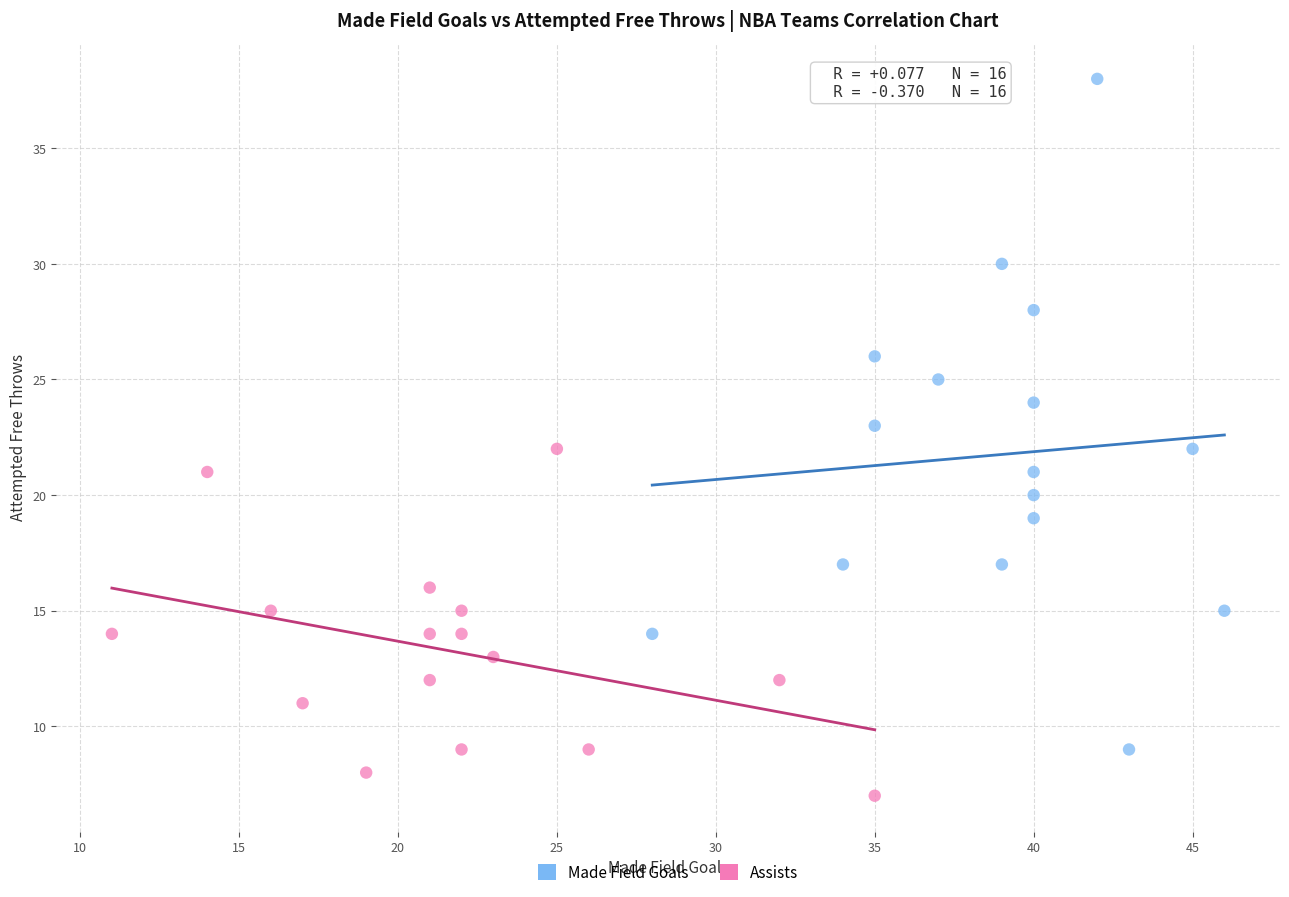

Which series reaches the maximum Y coordinate?

Made Field Goals